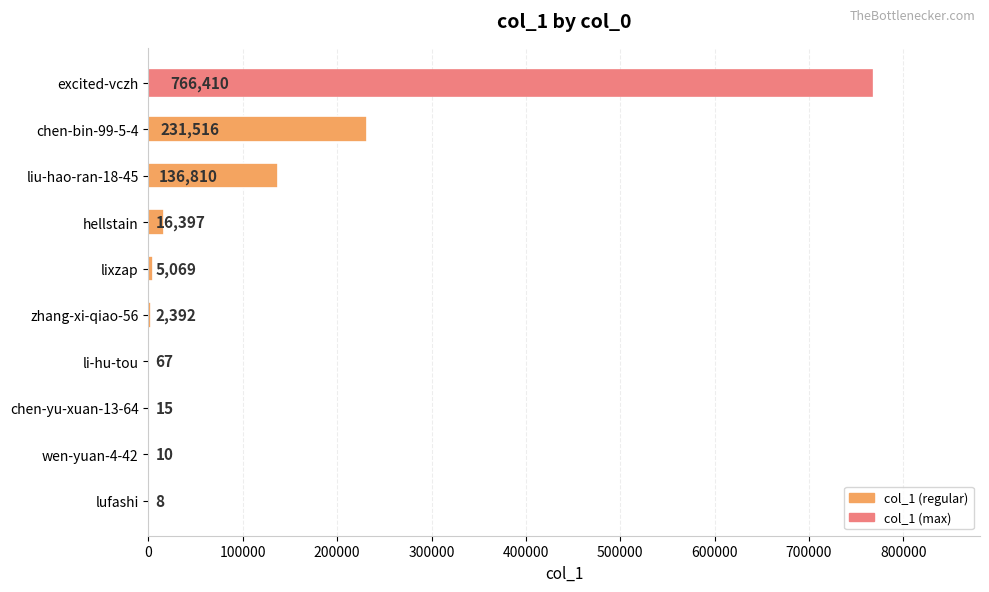

What is the approximate value at li-hu-tou?

67